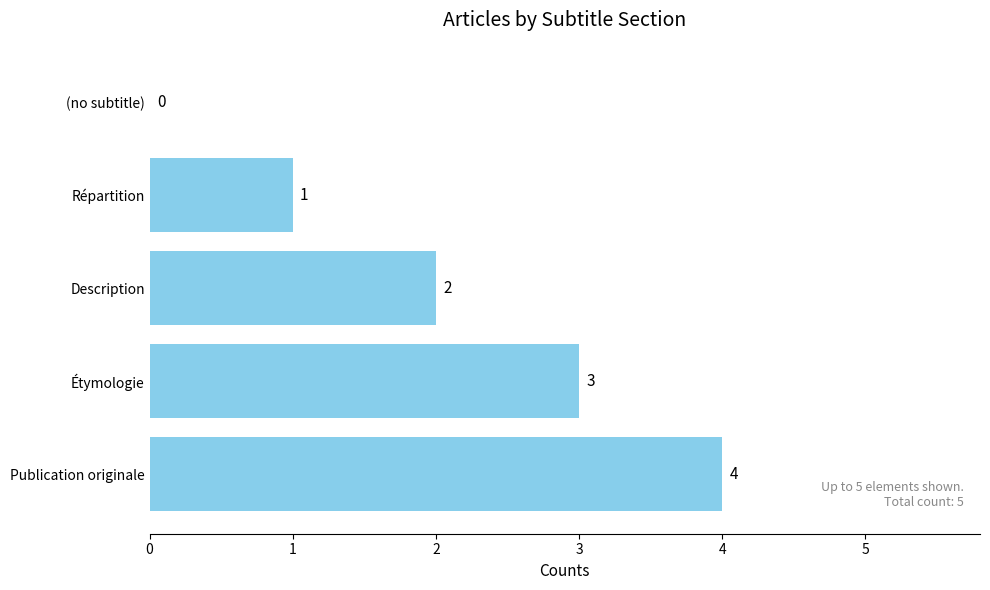

At which category does the chart reach its peak across all series?

Publication originale